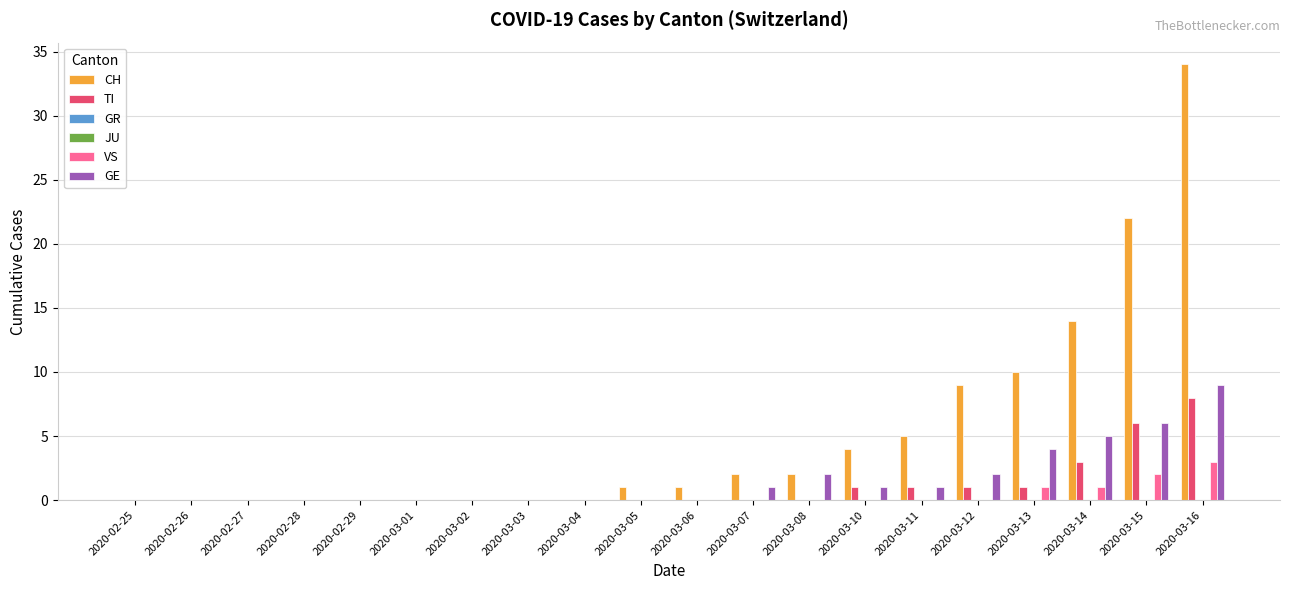

Between 2020-03-04 and 2020-03-12, which is larger?

2020-03-12